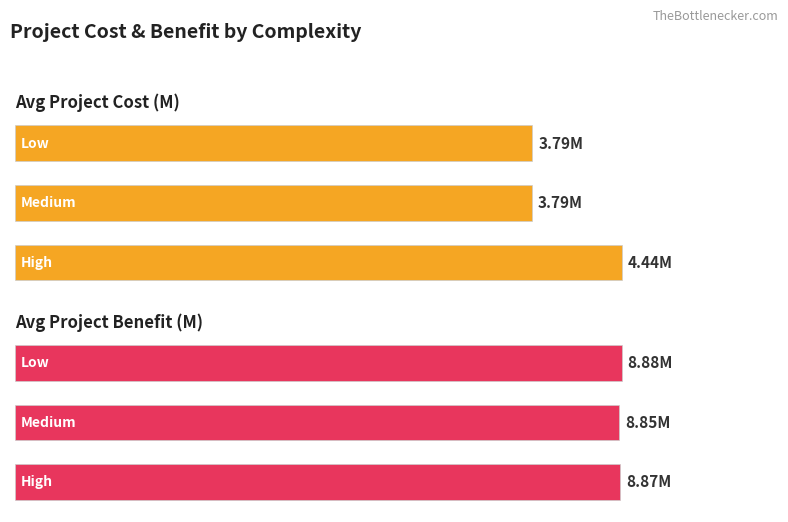

Which series has the largest total across all categories?

Avg Project Benefit (M)